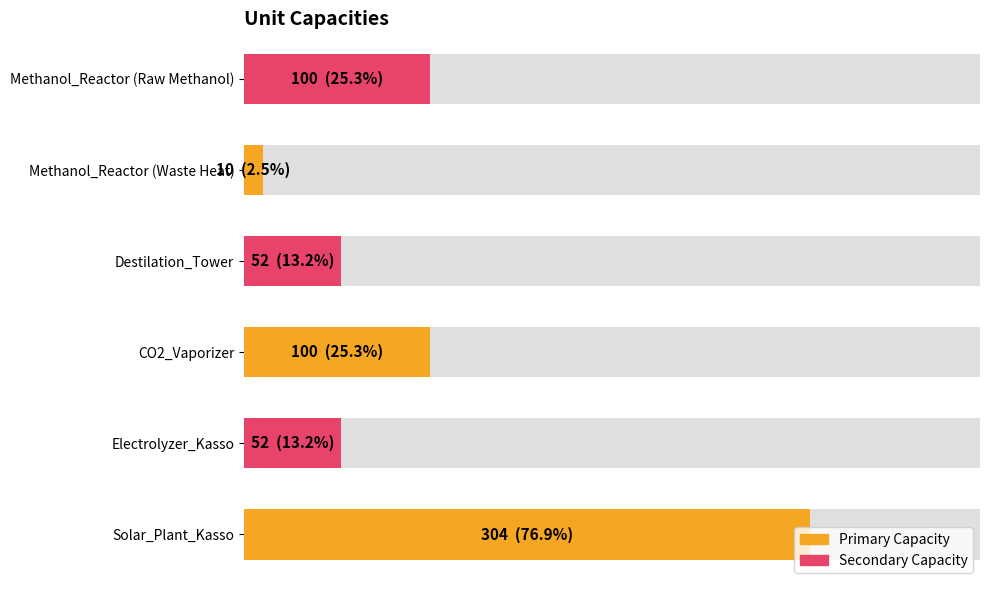

What is the approximate value of Primary Capacity at Solar_Plant_Kasso?

304